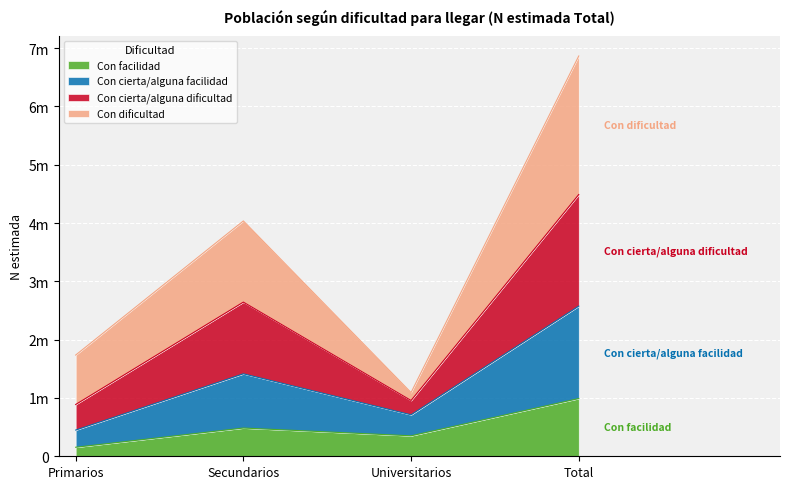

What are all the series names shown in the legend?

Con facilidad, Con cierta/alguna facilidad, Con cierta/alguna dificultad, Con dificultad